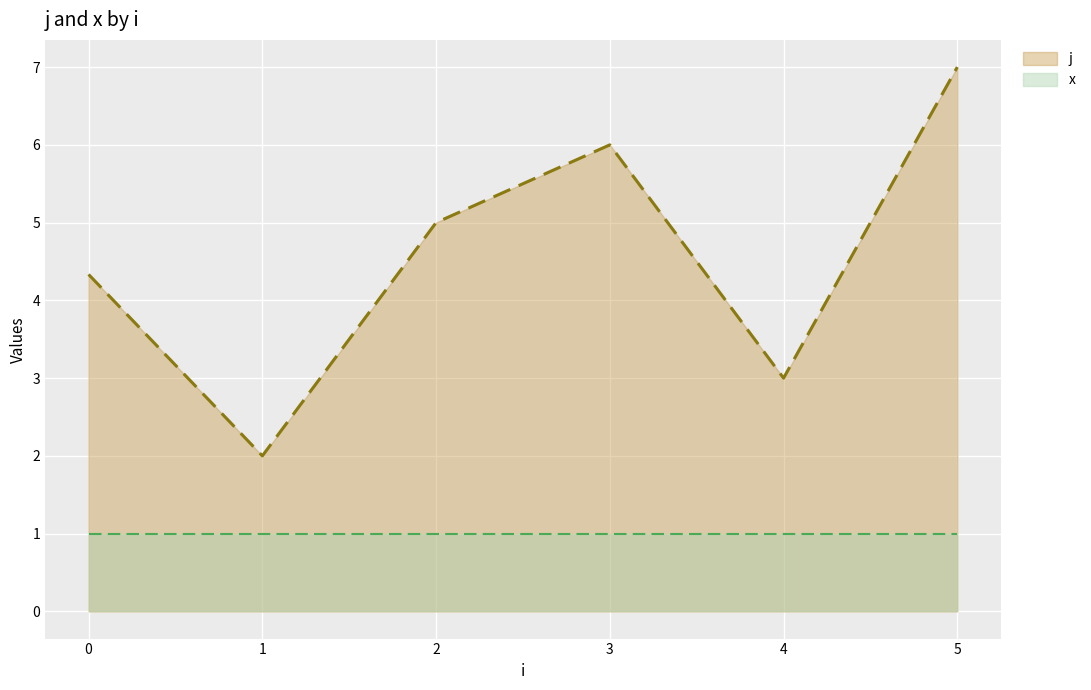

What is the sum of all j values?

27.3